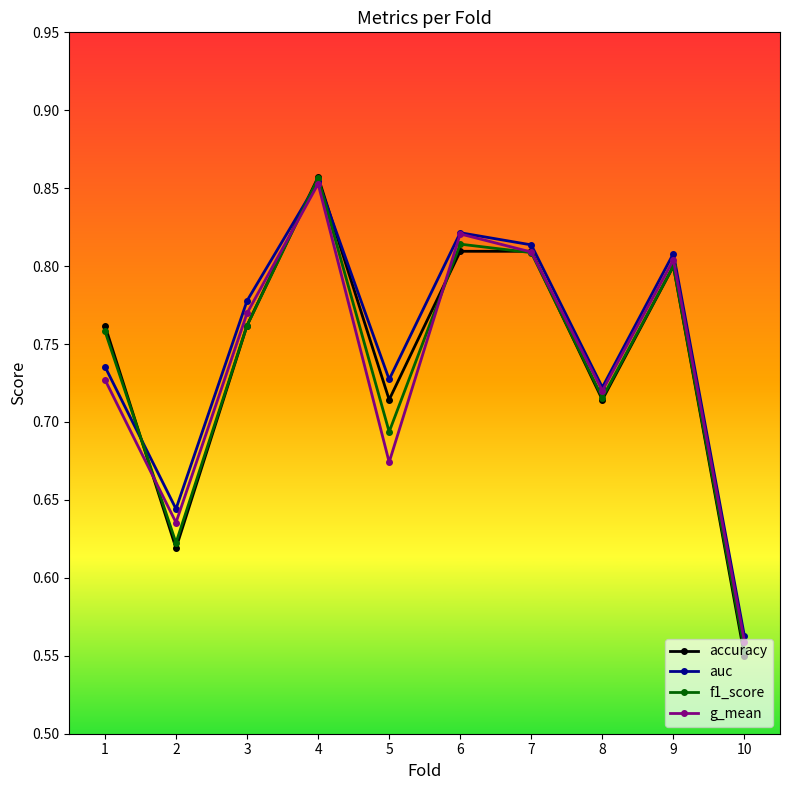

At how many categories does at least one series exceed 0?

10